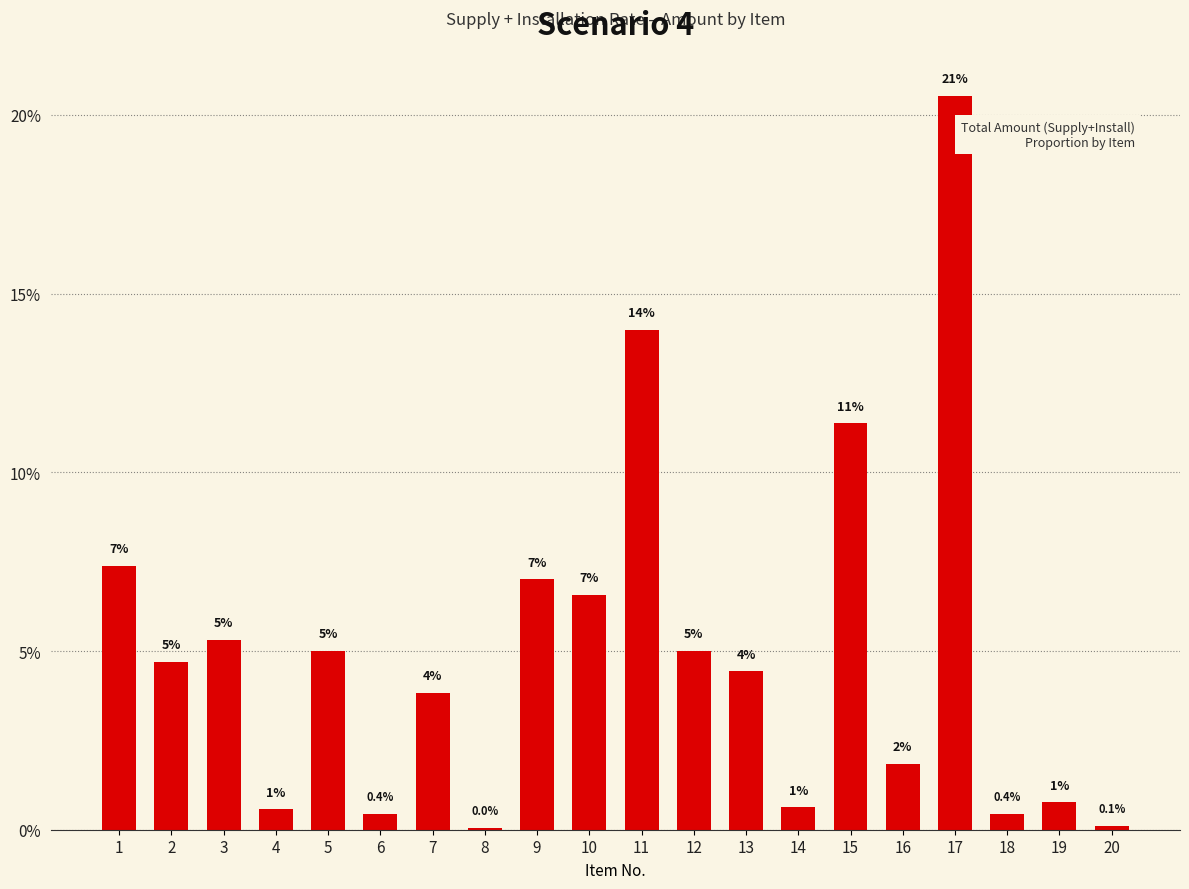

Is it true that the value at 13 is 0.9?

False